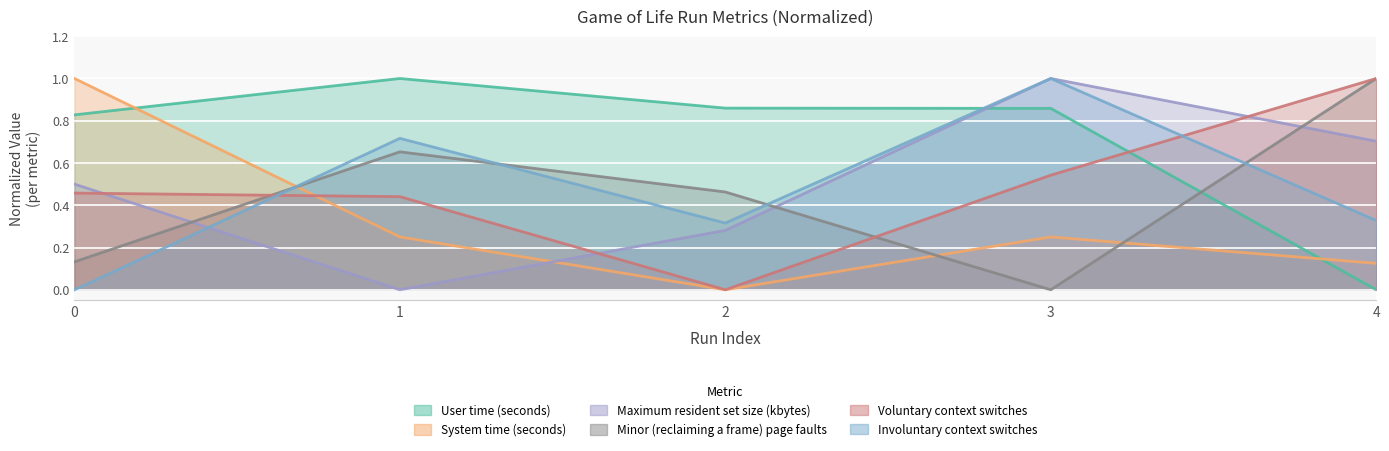

How many times do Minor (reclaiming a frame) page faults and User time (seconds) cross each other?

1